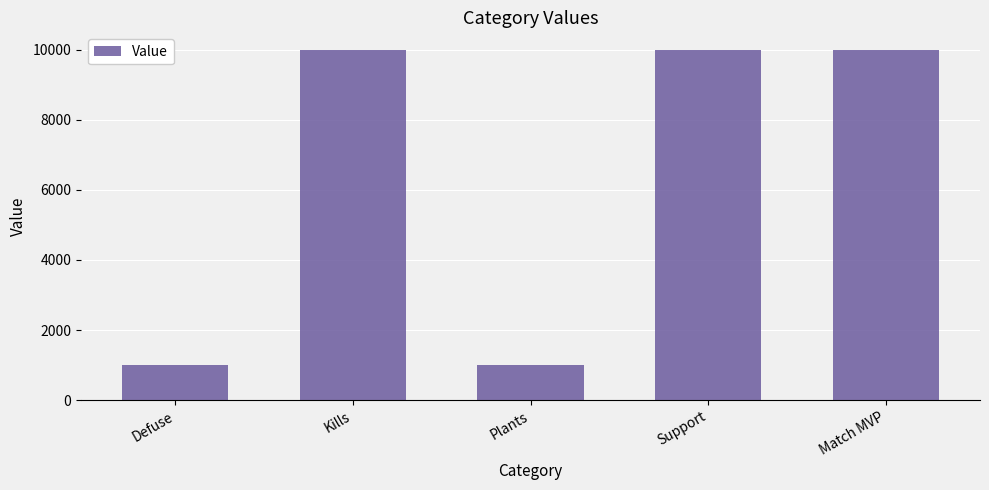

How many categories are shown in the chart?

5